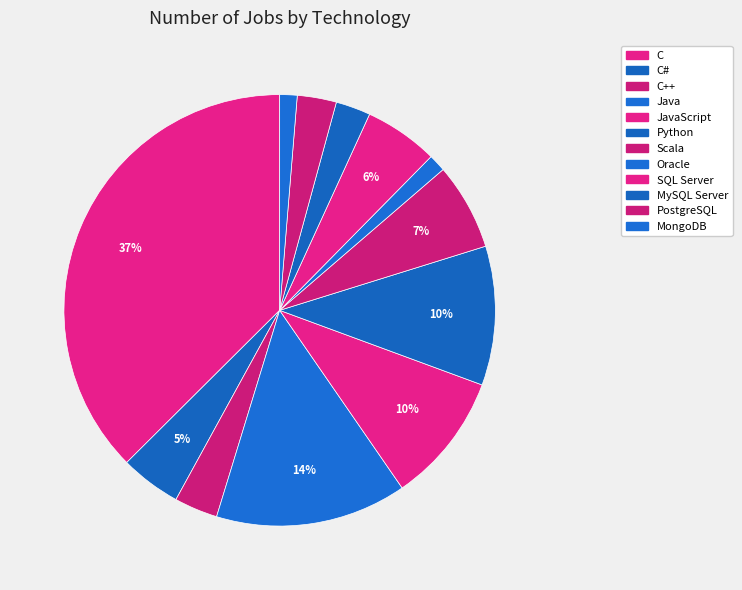

Count the number of slices in the pie.

12